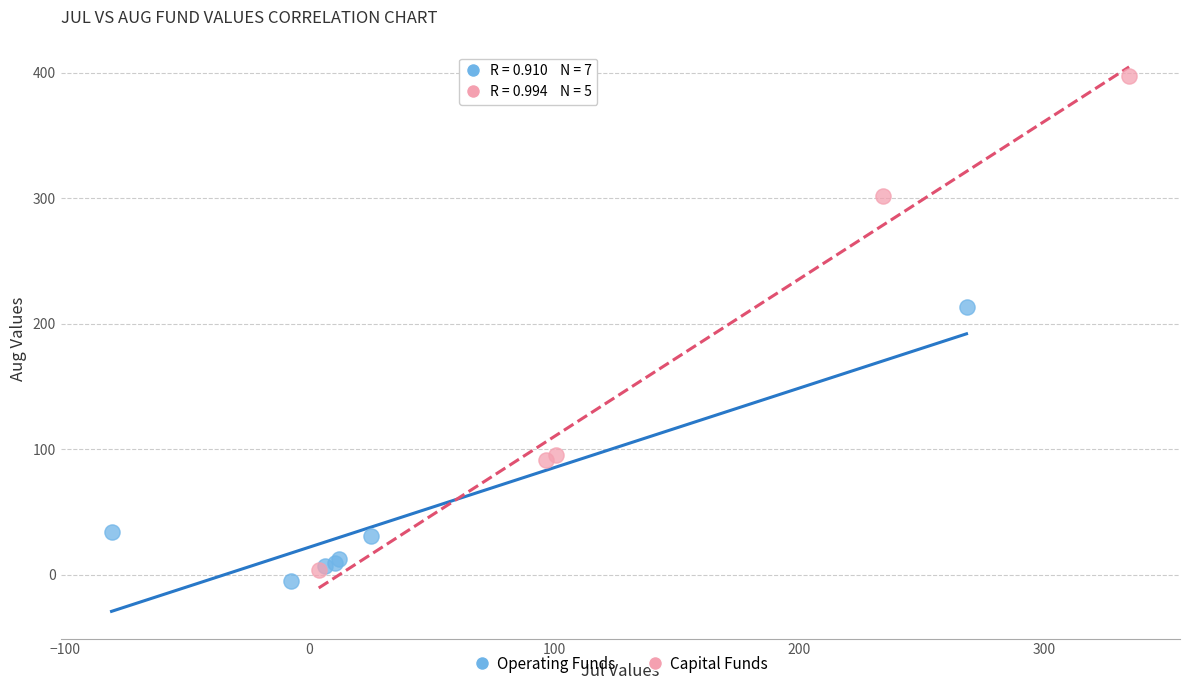

Which series contains the highest Y value?

Capital Funds